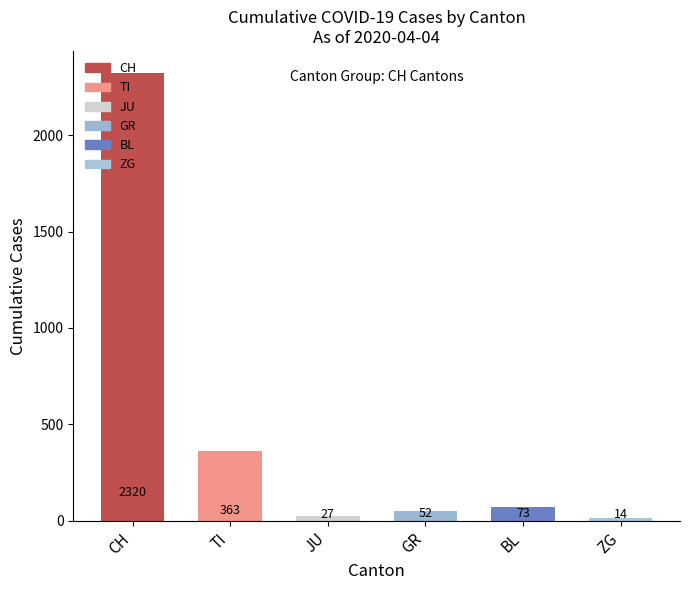

What position from the right is ZG?

1